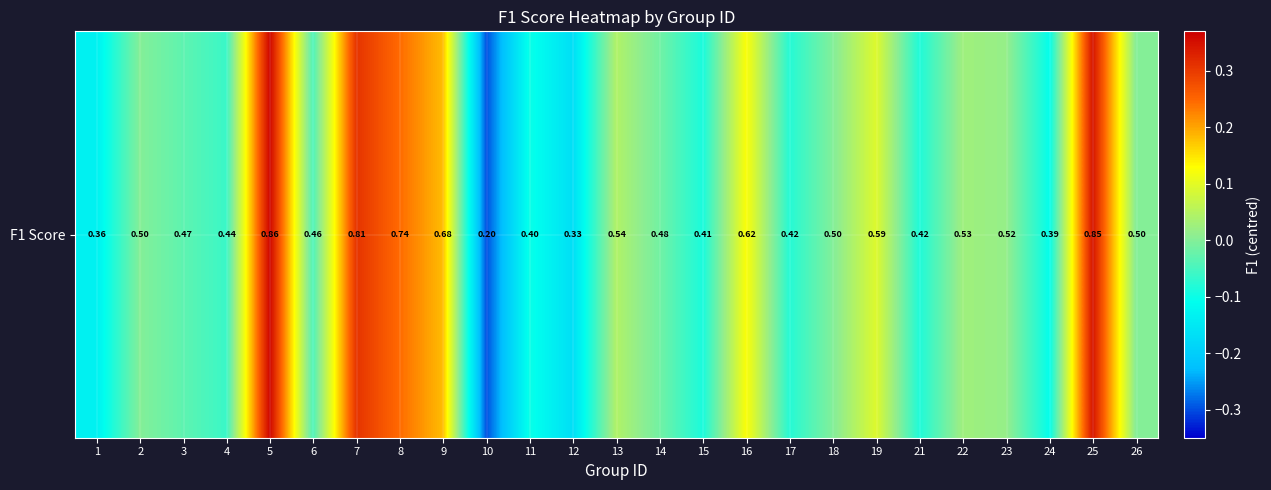

Which category has the lowest value across all series?

10